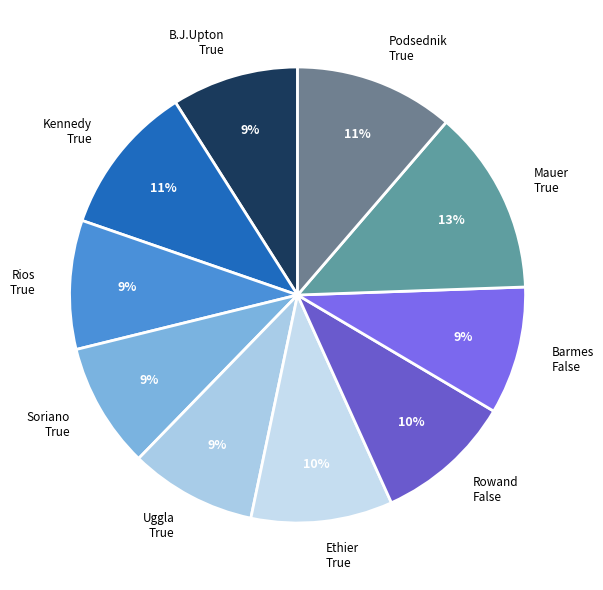

Does B.J.Upton True account for over 50% of the chart?

No